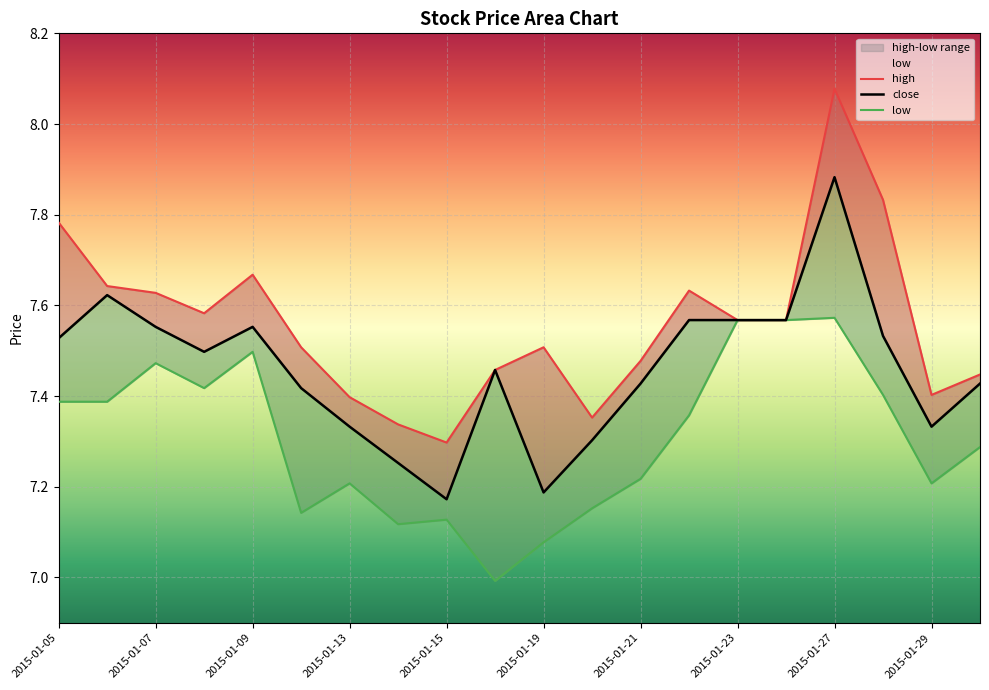

What is the difference between the highest and lowest values at 2015-01-21?

0.3